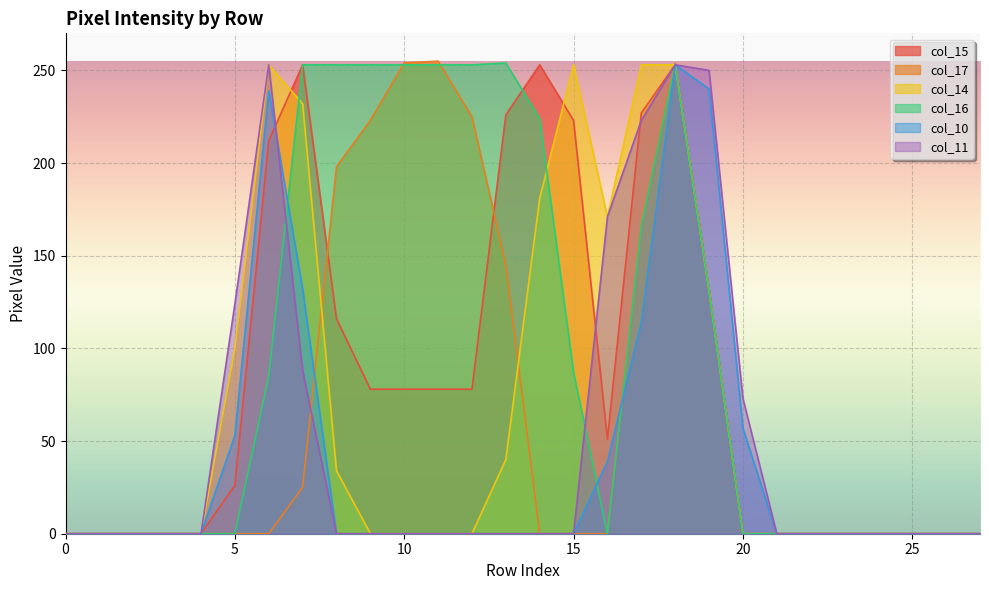

How many interior local valleys does the col_16 series have?

1